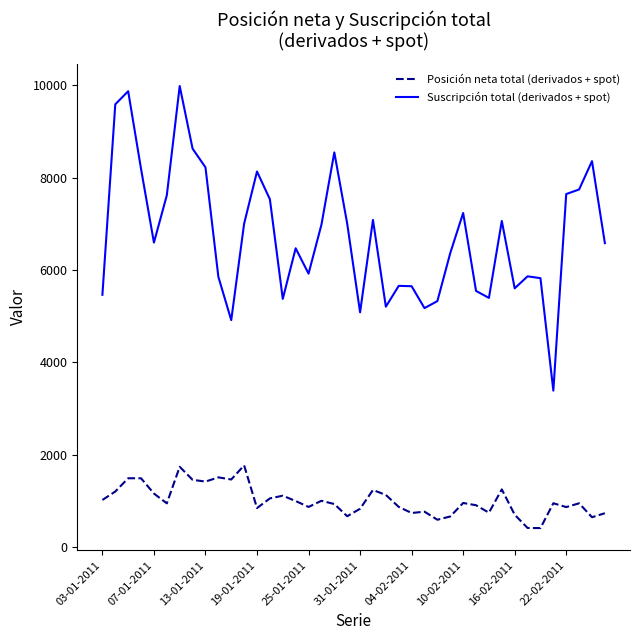

What is the greatest value displayed?

9981